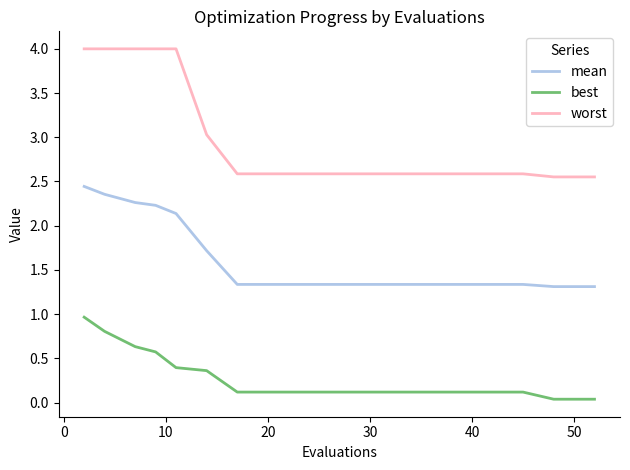

Does the chart have visible grid lines?

No